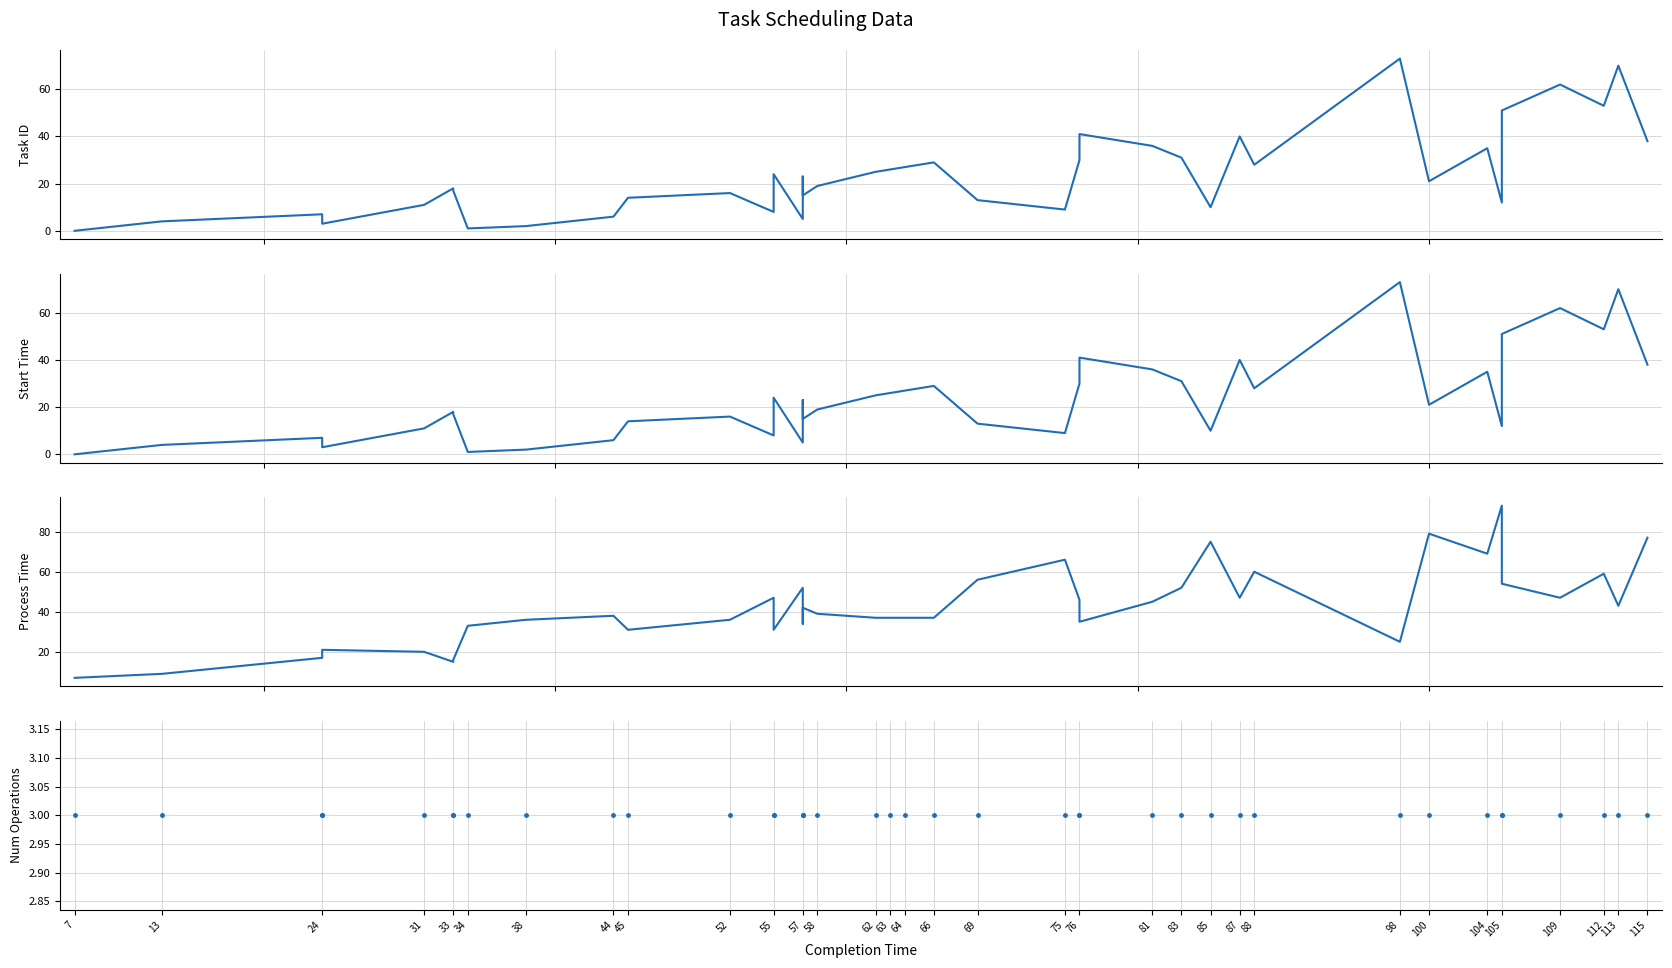

The value of num_operations at 44 is 5. True or false?

False